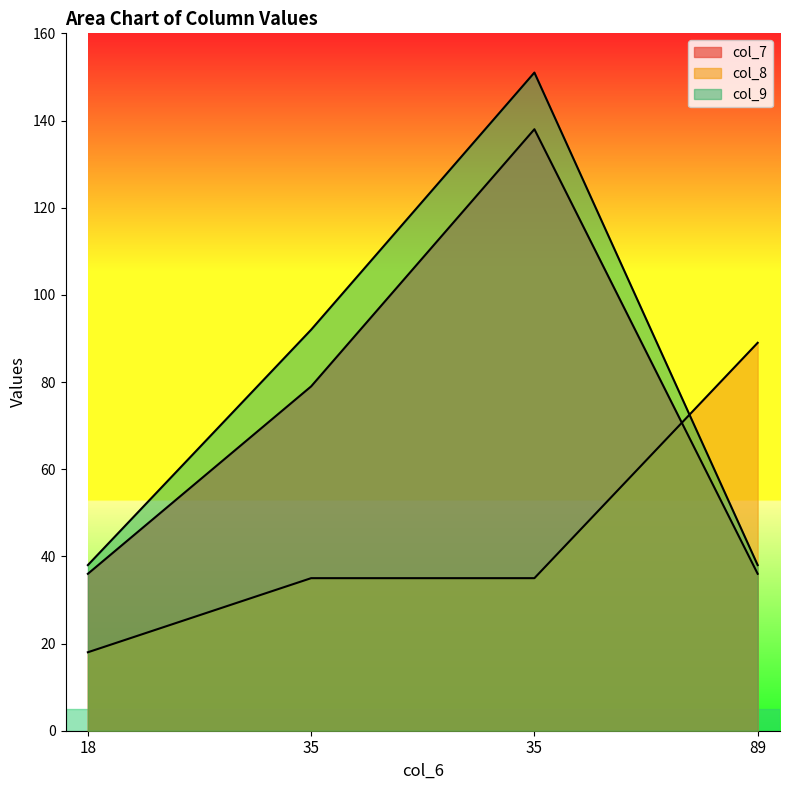

Is the value of col_8 at 18 greater than the value of col_7 at 35?

No